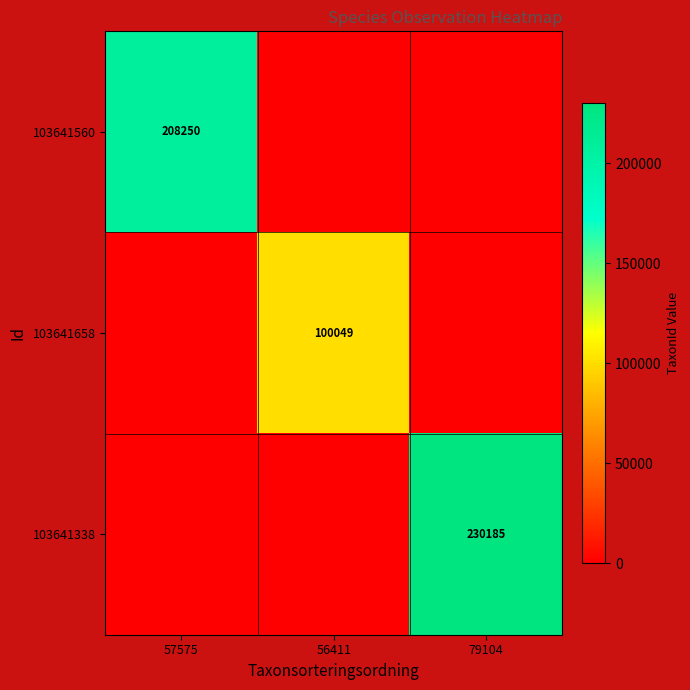

What is the total value across all series at 79104?

230185